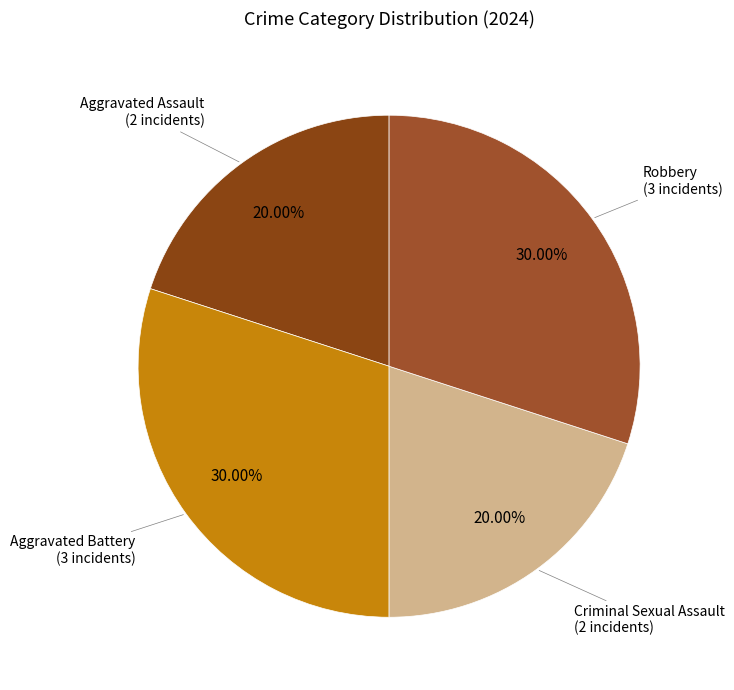

Is there any slice that represents more than half of the pie?

No